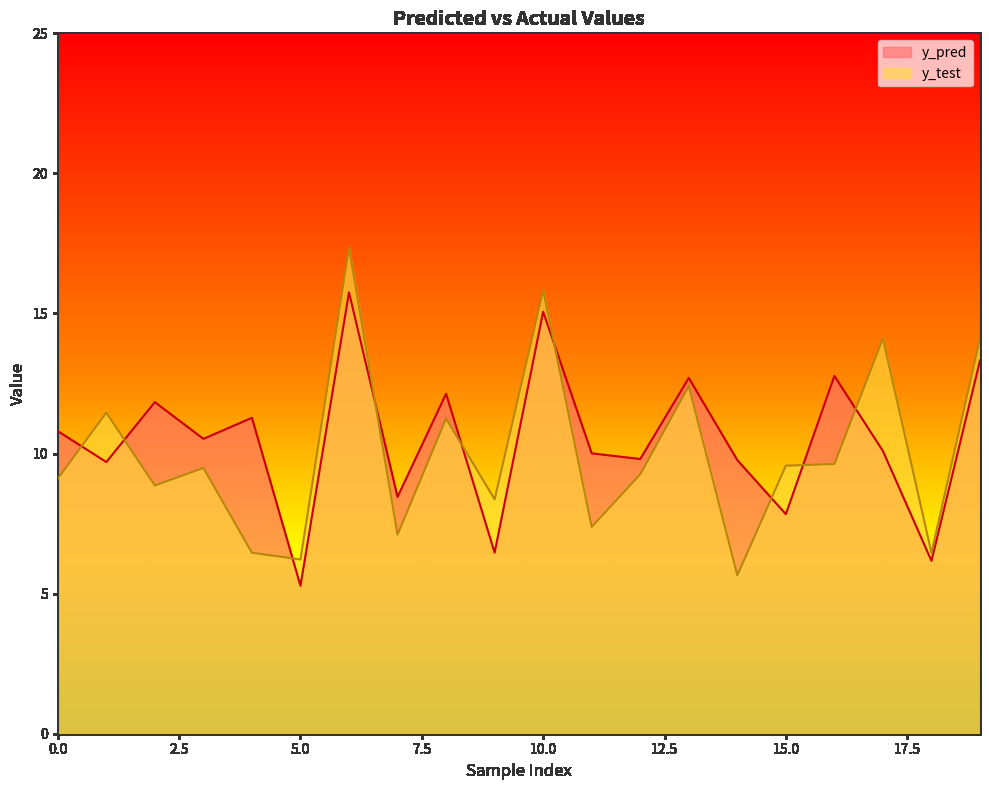

What are all the series names shown in the legend?

y_pred, y_test